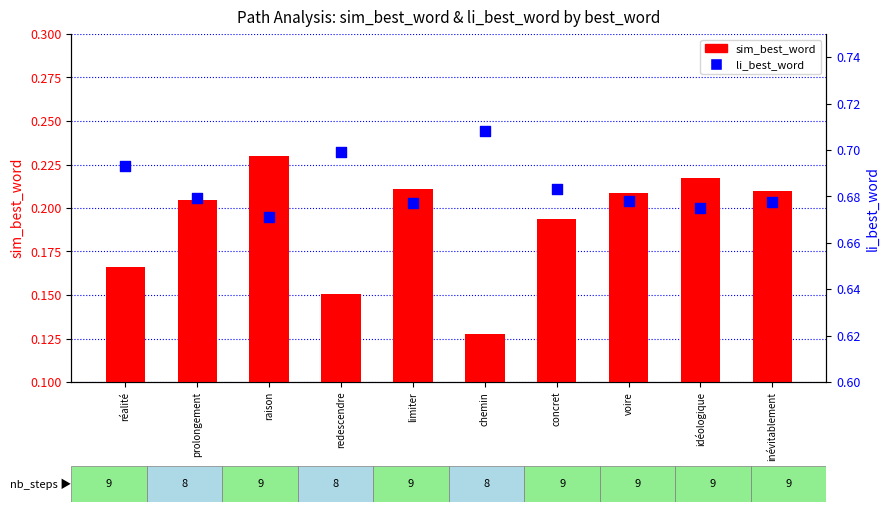

At which category is the sum across all series the highest?

raison